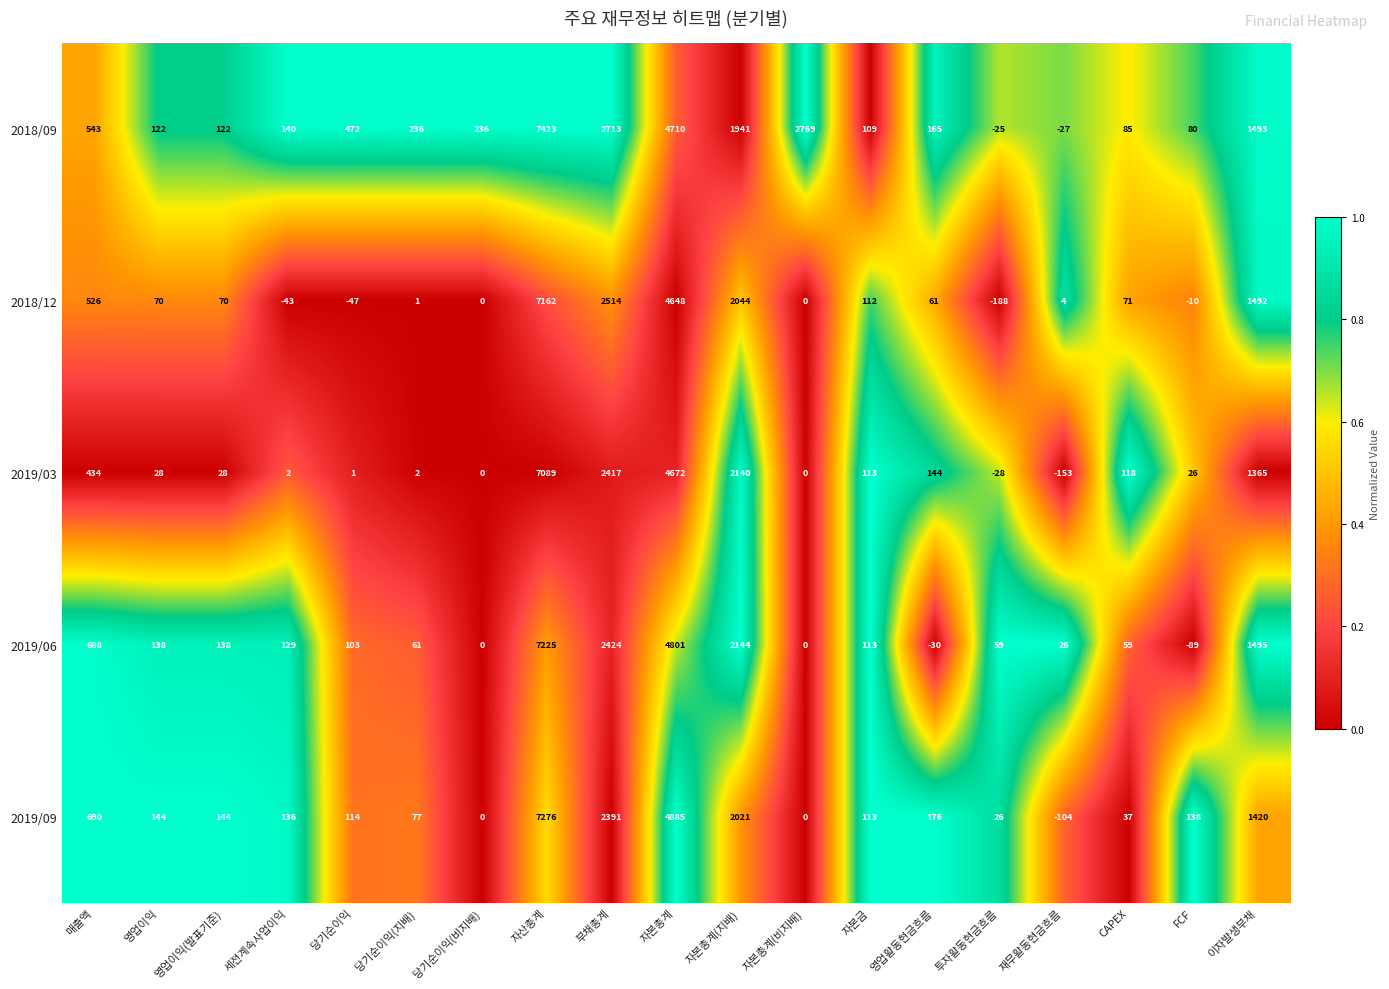

List the series in order of their peak value, highest first.

2018/09, 2019/09, 2019/06, 2018/12, 2019/03